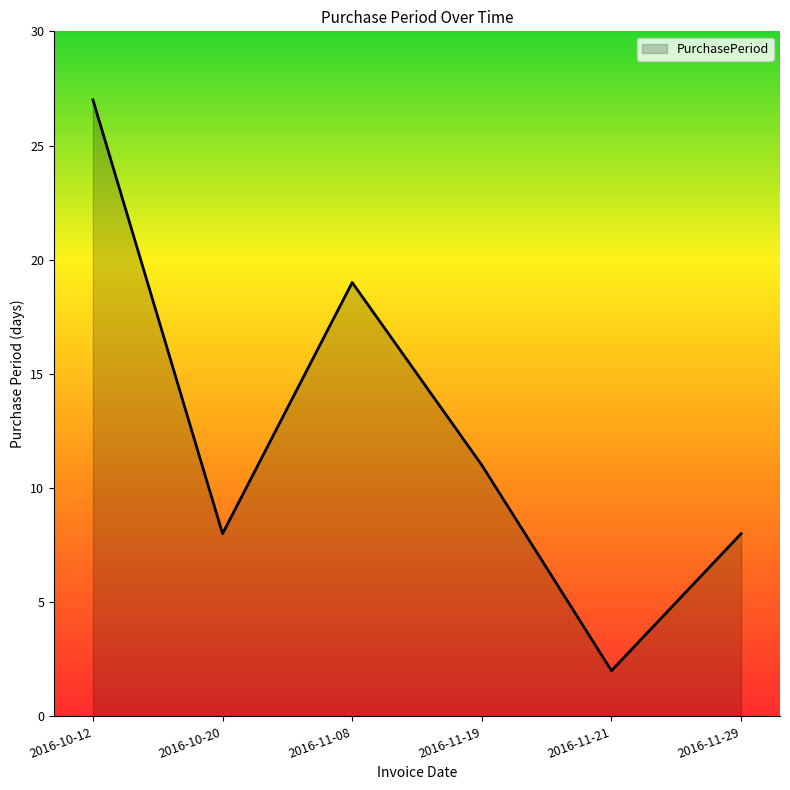

How many lines are shown in the chart?

1